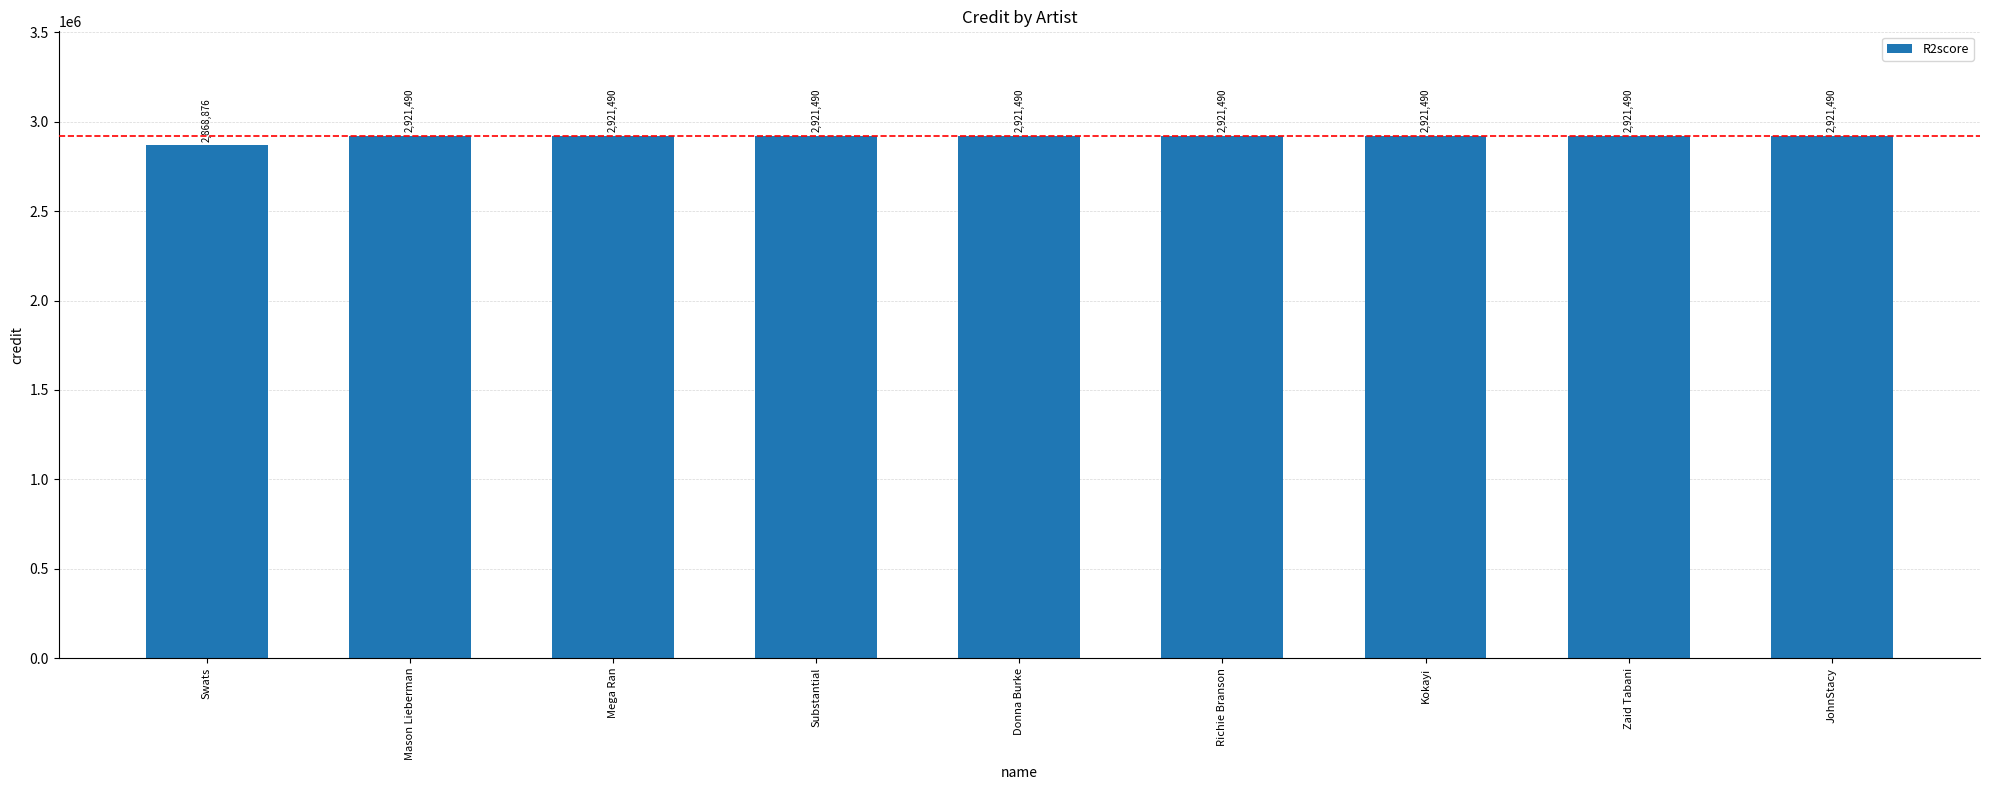

Where is the data nearest to the value 2895183?

Swats